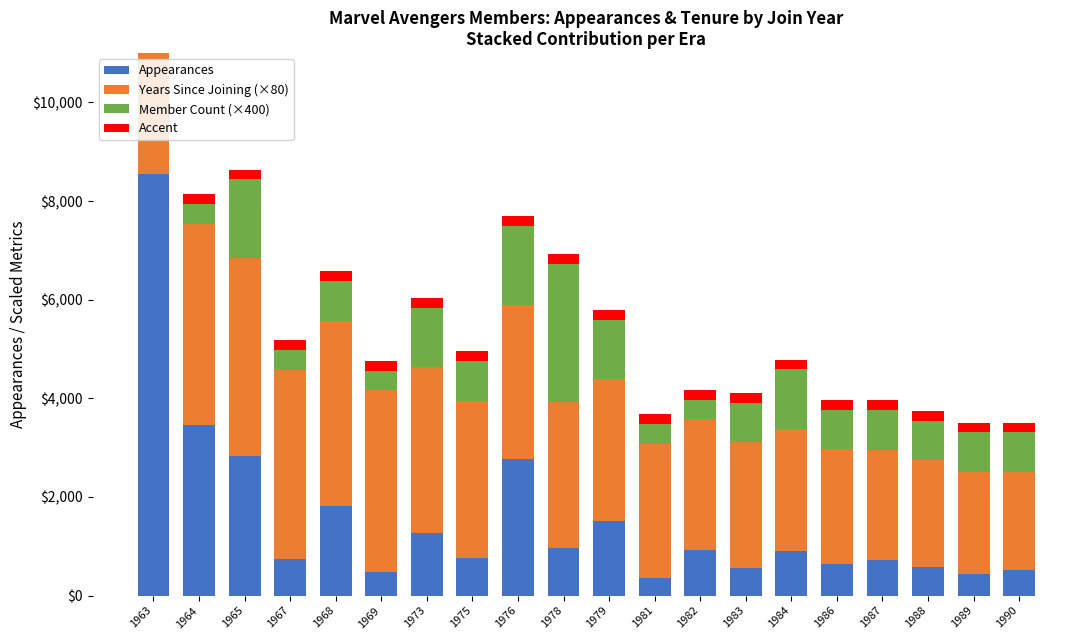

At which label is Appearances closest to 4449?

1964